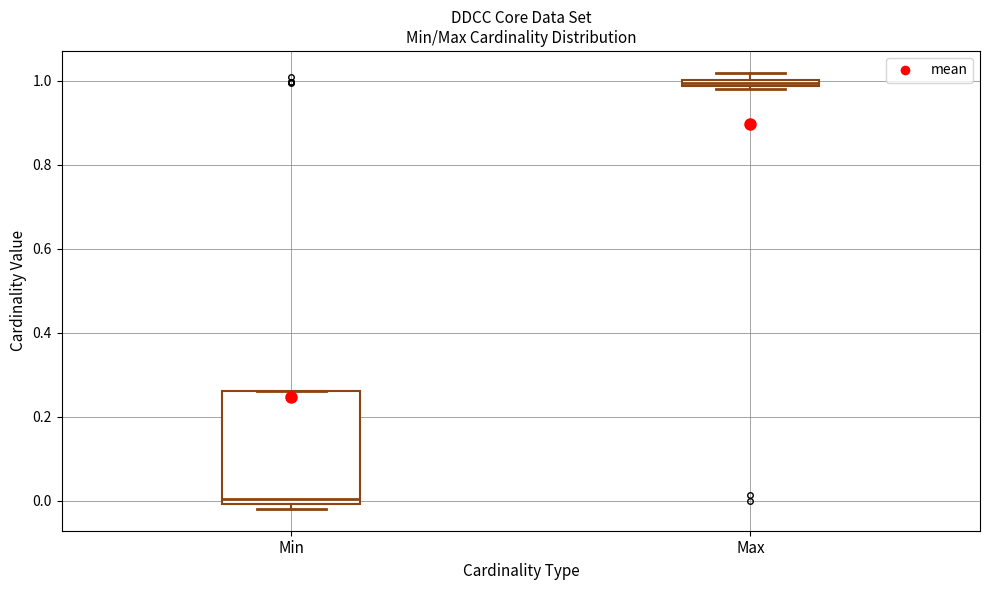

Where is the upper edge of the box for Min on the y-axis? The values are not printed on the chart, so give them approximately, as read against the axis.

0.26